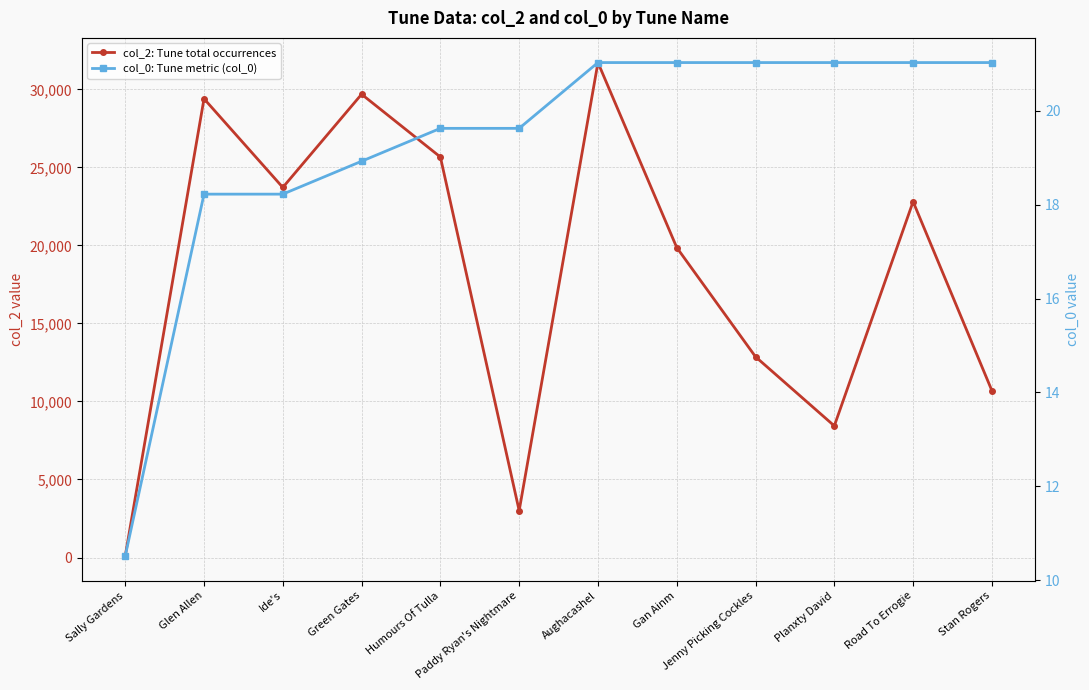

Is the value of col_0: Tune metric (col_0) at Paddy Ryan's Nightmare greater than the value of col_2: Tune total occurrences at Gan Ainm?

No